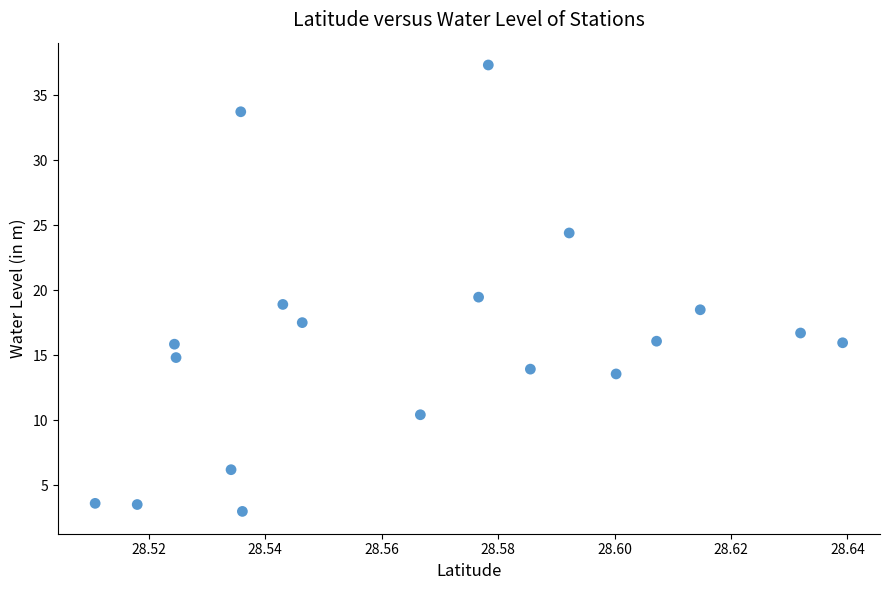

What is the range of Y values (max minus min)?

34.4